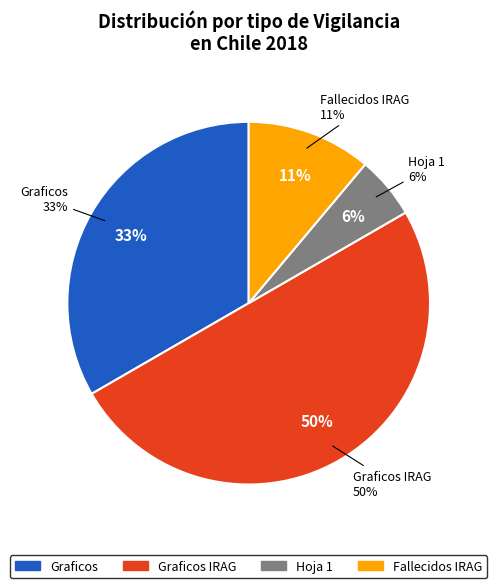

Is it true that Hoja 1 is 6% of the pie?

True